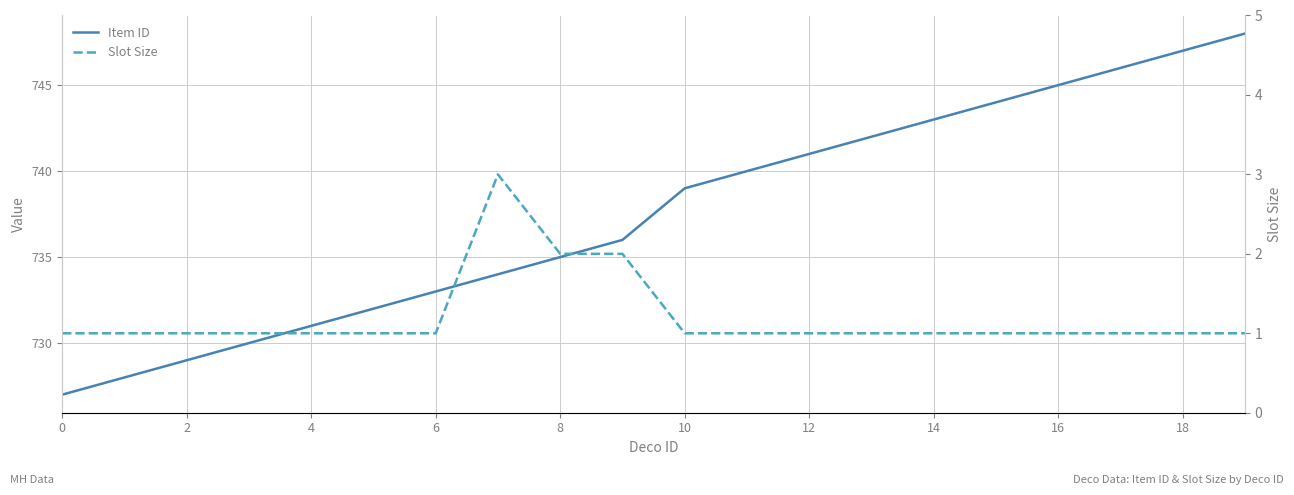

True or false: Item ID has more than 1 interior local peaks.

False